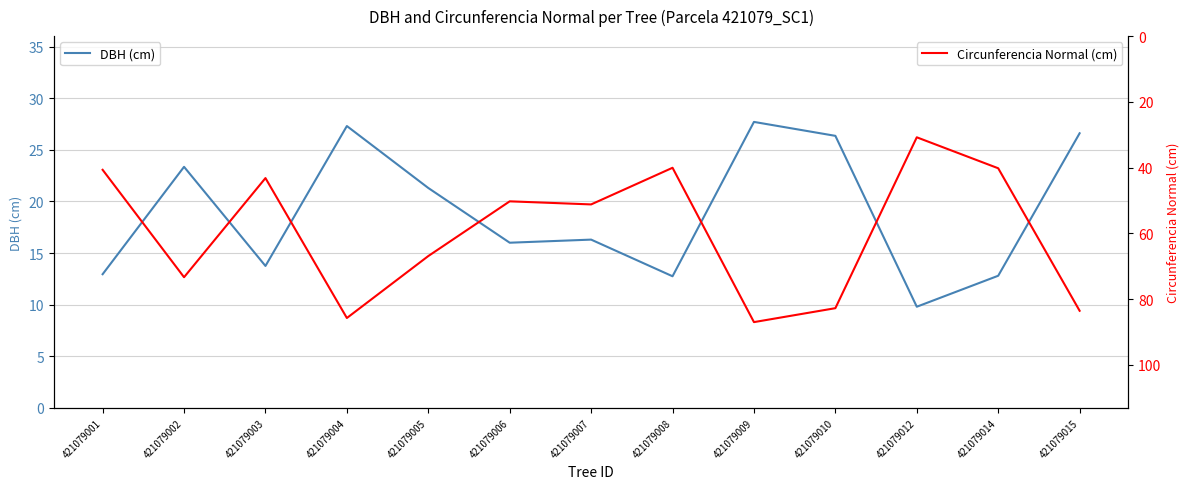

At how many categories does at least one series exceed 12?

13